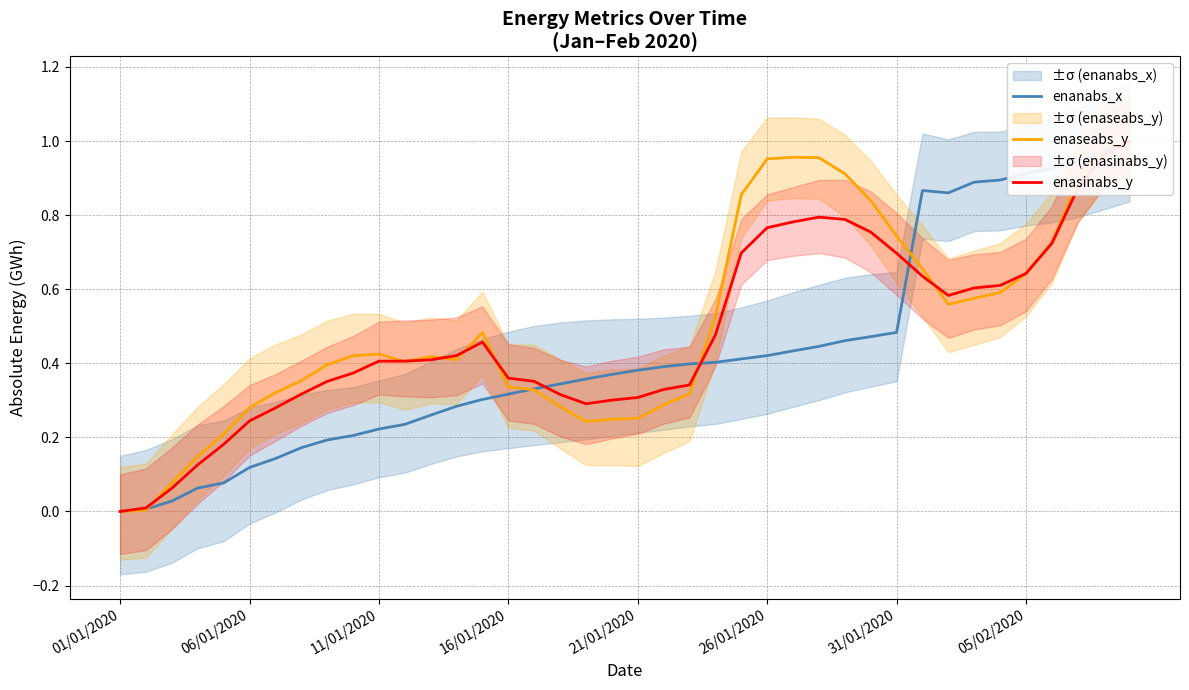

True or false: enaseabs_y and enasinabs_y cross at least once.

True